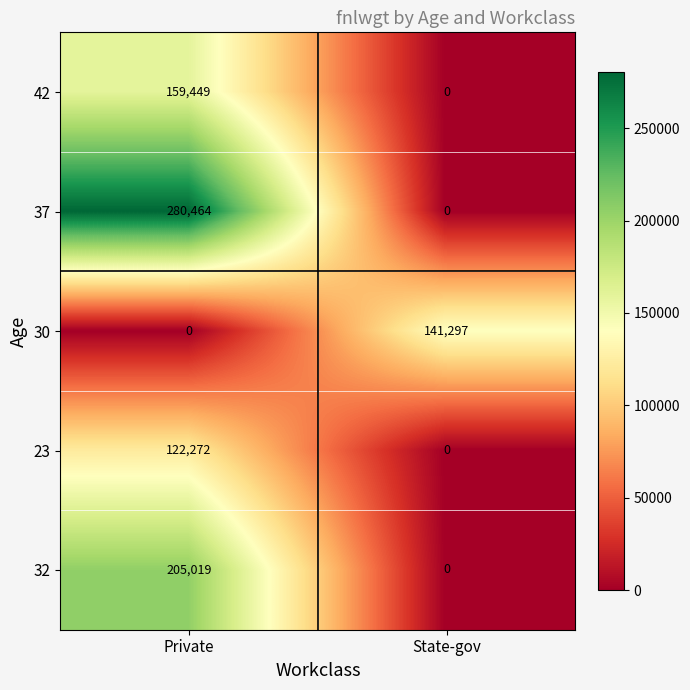

True or false: 32 has a value of 205019 at Private.

True